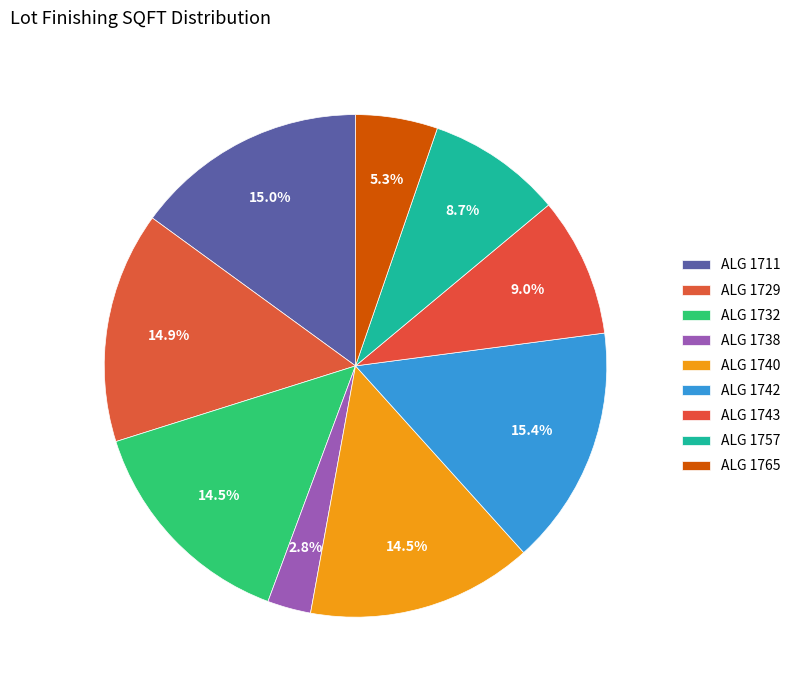

How many segments does this pie chart have?

9